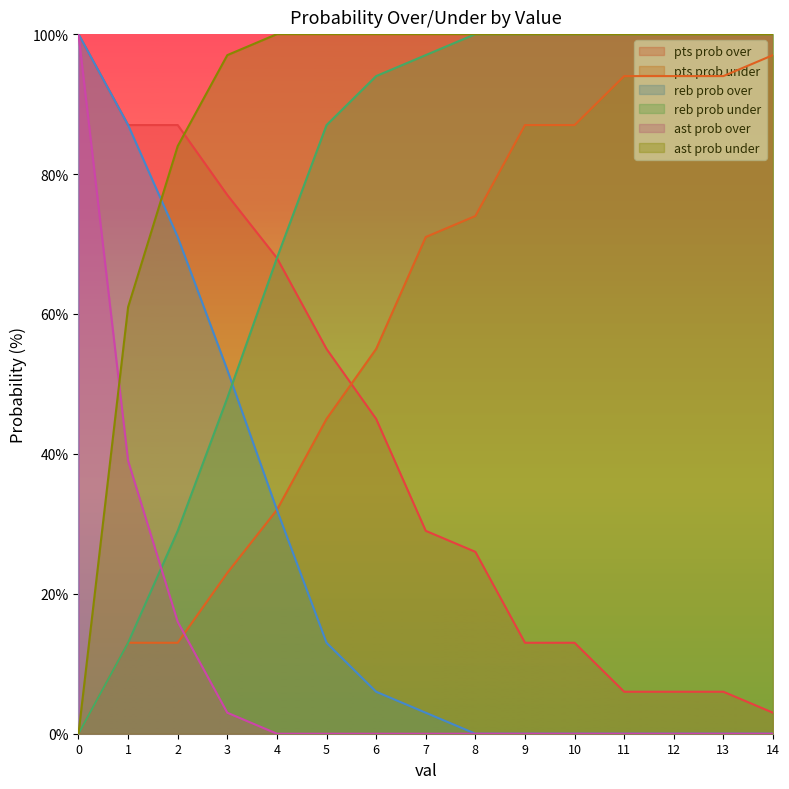

Reading left to right, list all the values displayed in this chart.

pts prob over: 100	87	87	77	68	55	45	29	26	13	13	6	6	6	3
pts prob under: 0	13	13	23	32	45	55	71	74	87	87	94	94	94	97
reb prob over: 100	87	71	52	32	13	6	3	0	0	0	0	0	0	0
reb prob under: 0	13	29	48	68	87	94	97	100	100	100	100	100	100	100
ast prob over: 100	39	16	3	0	0	0	0	0	0	0	0	0	0	0
ast prob under: 0	61	84	97	100	100	100	100	100	100	100	100	100	100	100